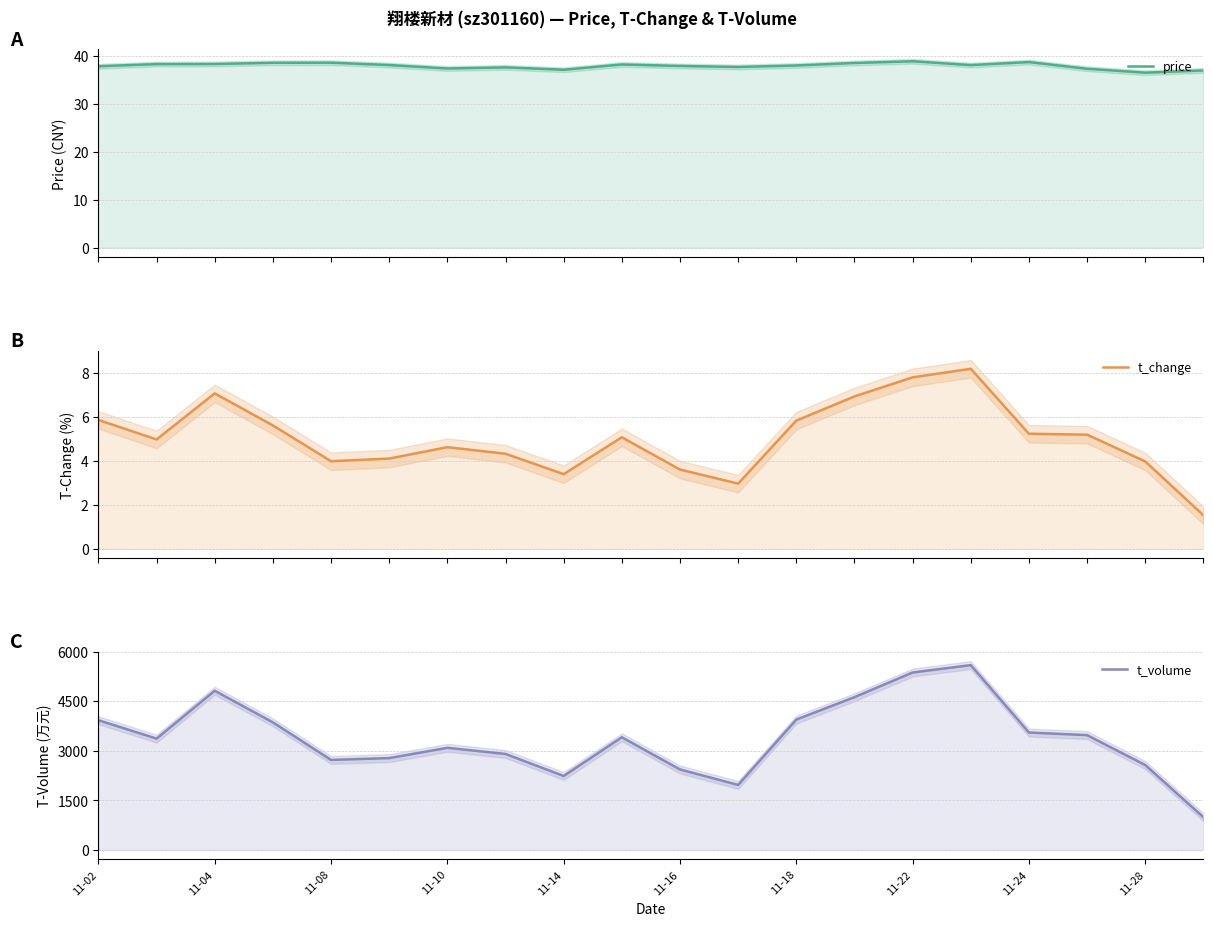

In t_volume, how many points are lower than both neighbors (excluding endpoints)?

4